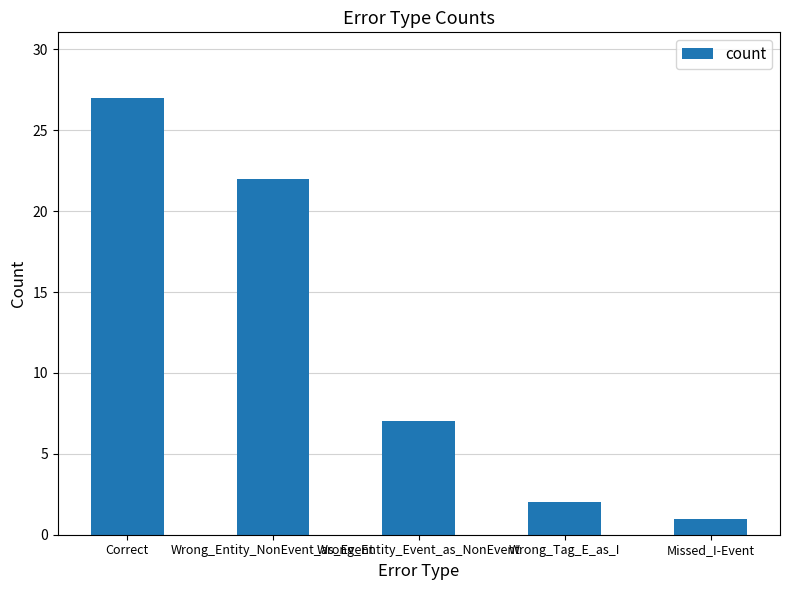

The chart shows a value of 1 at Missed_I-Event. True or false?

True